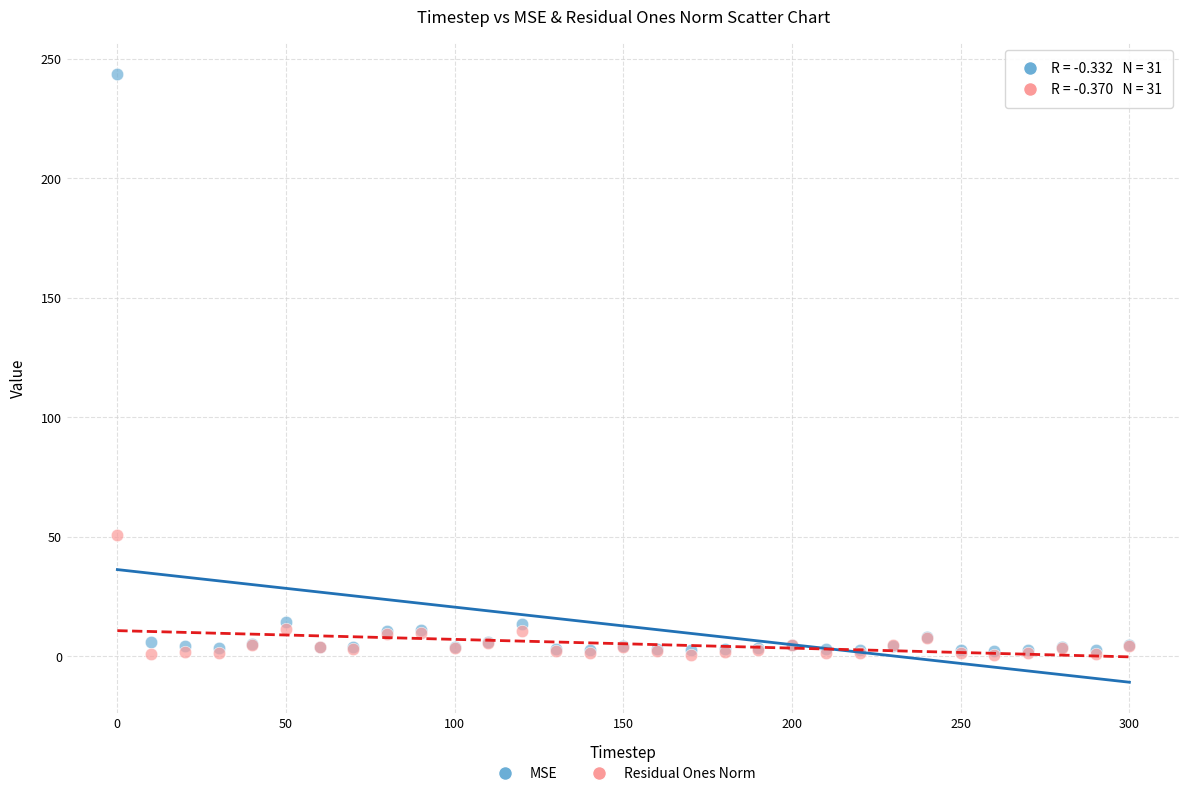

In the MSE series, what Y value is closest to 123?

14.5